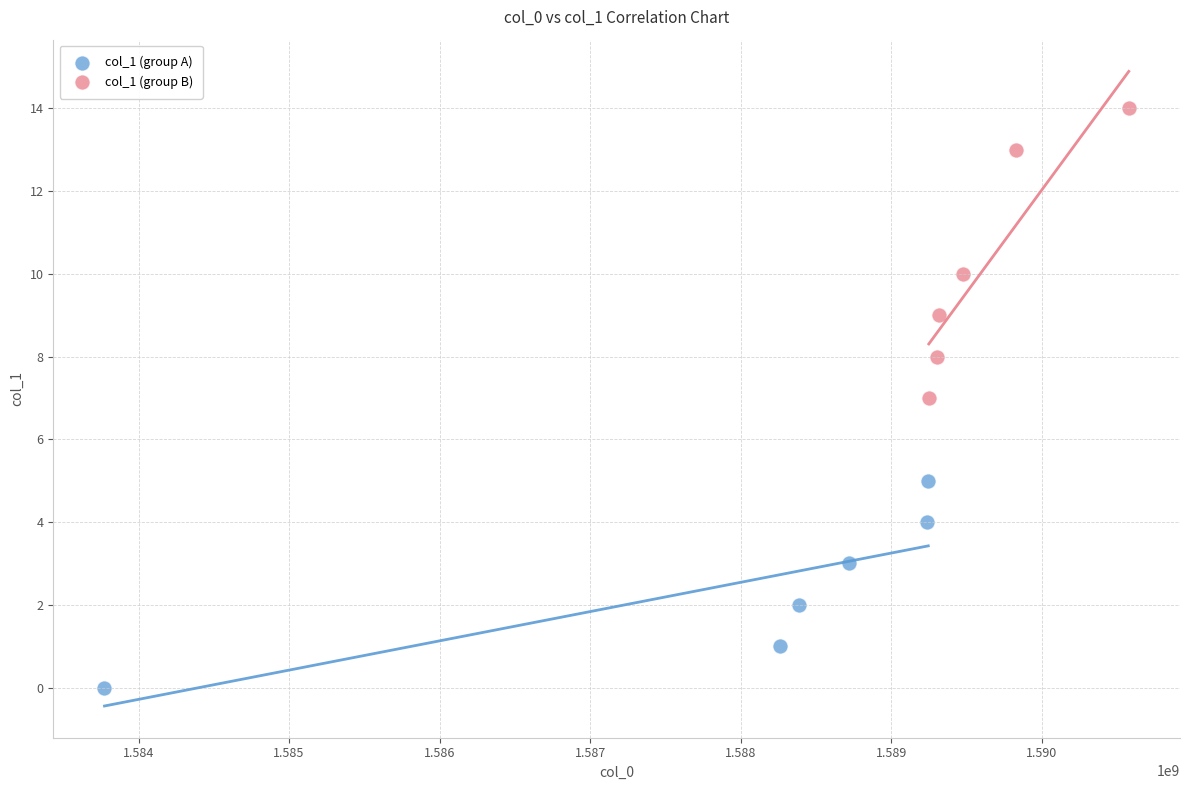

Which series reaches the minimum Y coordinate?

col_1 (group A)